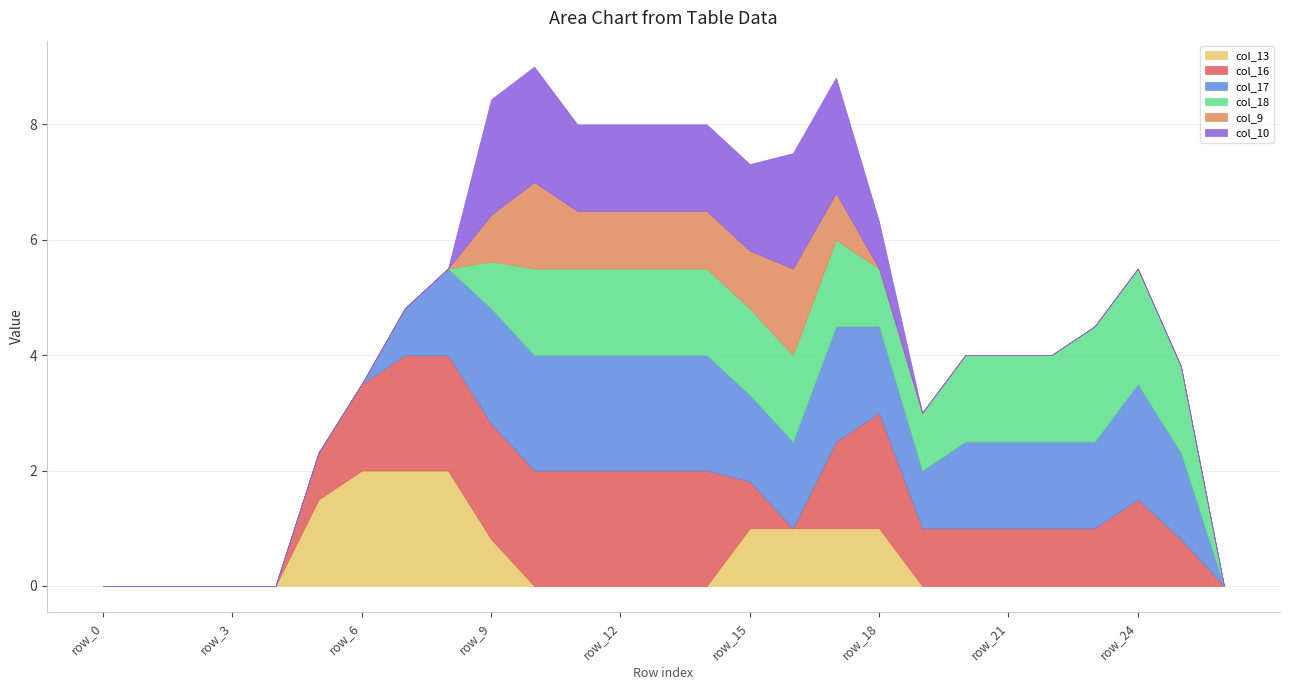

What is the maximum value shown in the chart?

2.0